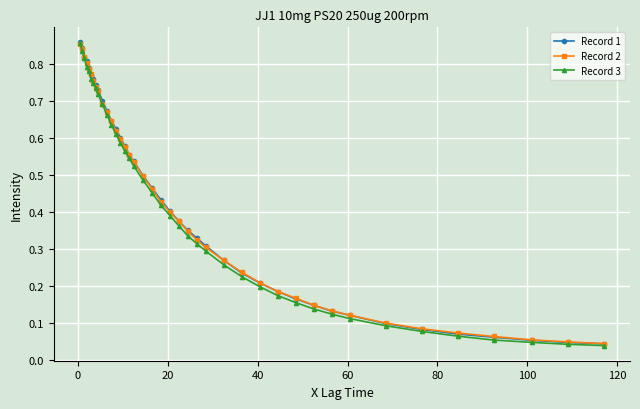

At how many categories does at least one series exceed 0?

40